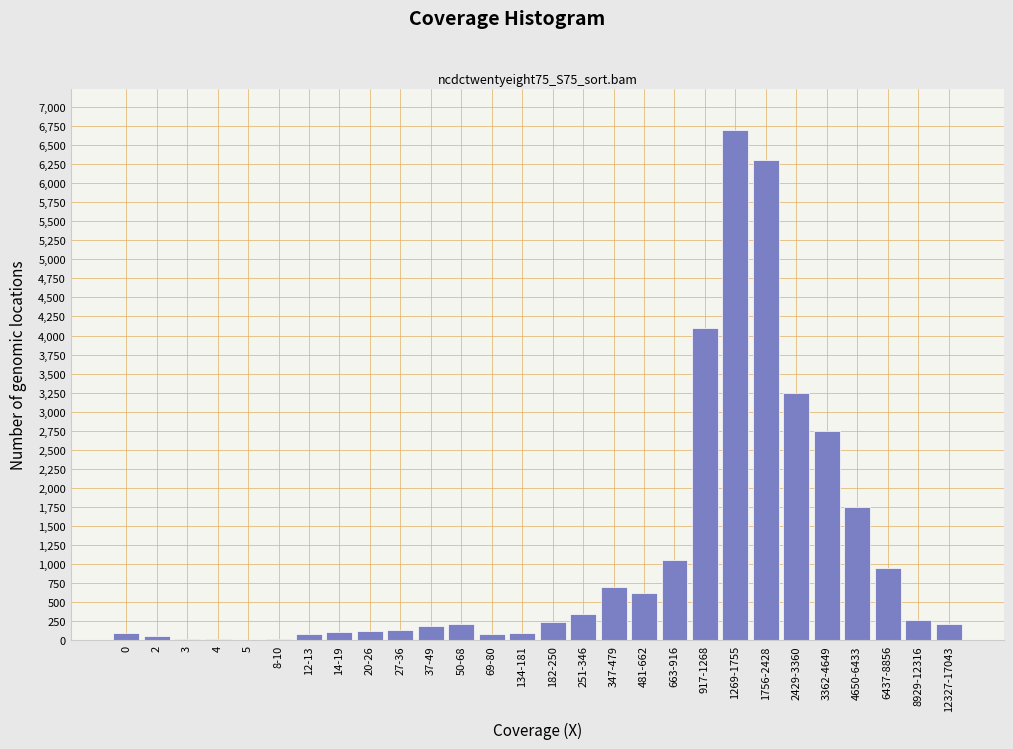

At which category does the chart reach its peak across all series?

1269-1755